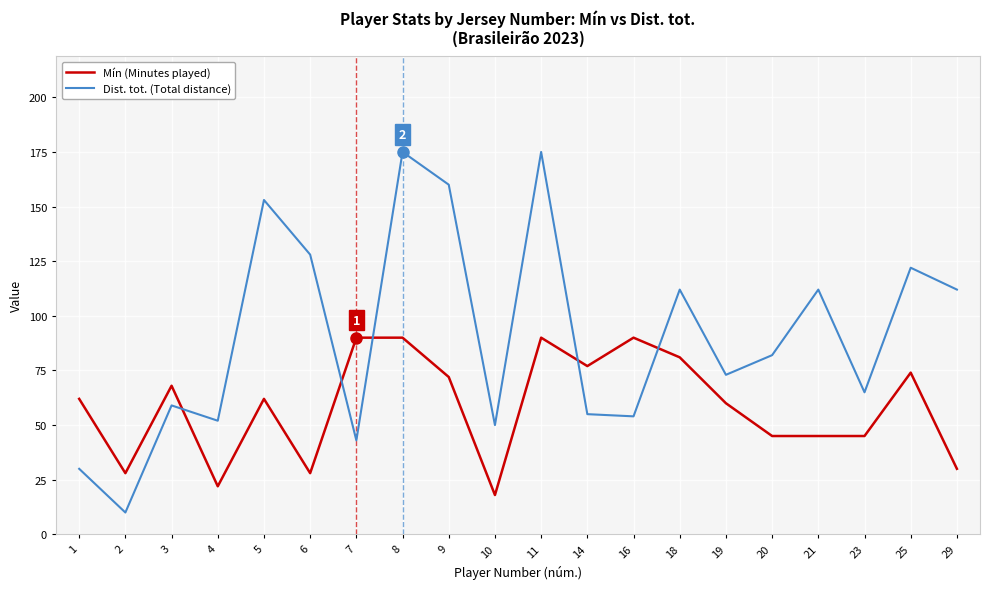

Reading right to left, list all the values displayed in this chart.

Mín (Minutes played): 29=30	25=74	23=45	21=45	20=45	19=60	18=81	16=90	14=77	11=90	10=18	9=72	8=90	7=90	6=28	5=62	4=22	3=68	2=28	1=62
Dist. tot. (Total distance): 29=112	25=122	23=65	21=112	20=82	19=73	18=112	16=54	14=55	11=175	10=50	9=160	8=175	7=43	6=128	5=153	4=52	3=59	2=10	1=30